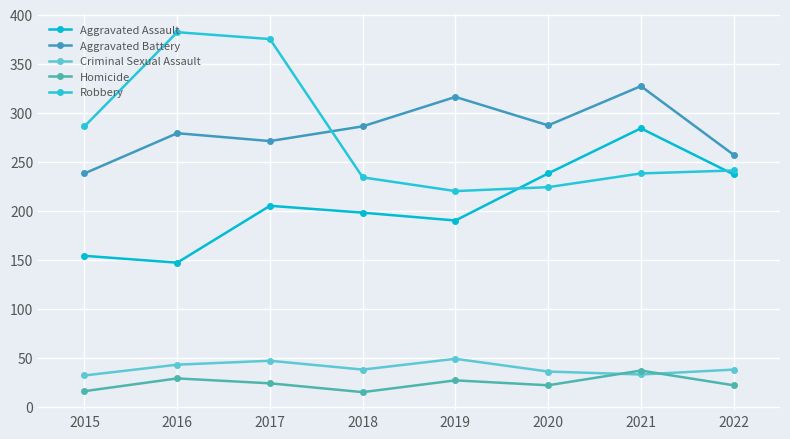

True or false: Aggravated Battery has more than 1 interior local peaks.

True